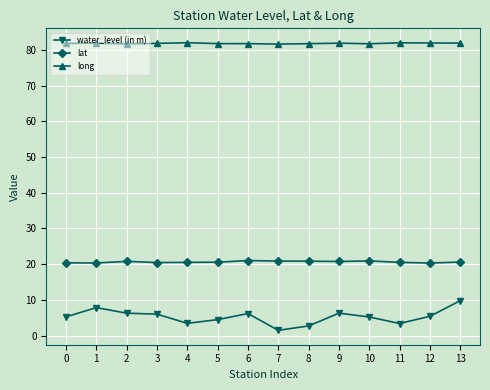

At which category does the chart reach its minimum across all series?

7